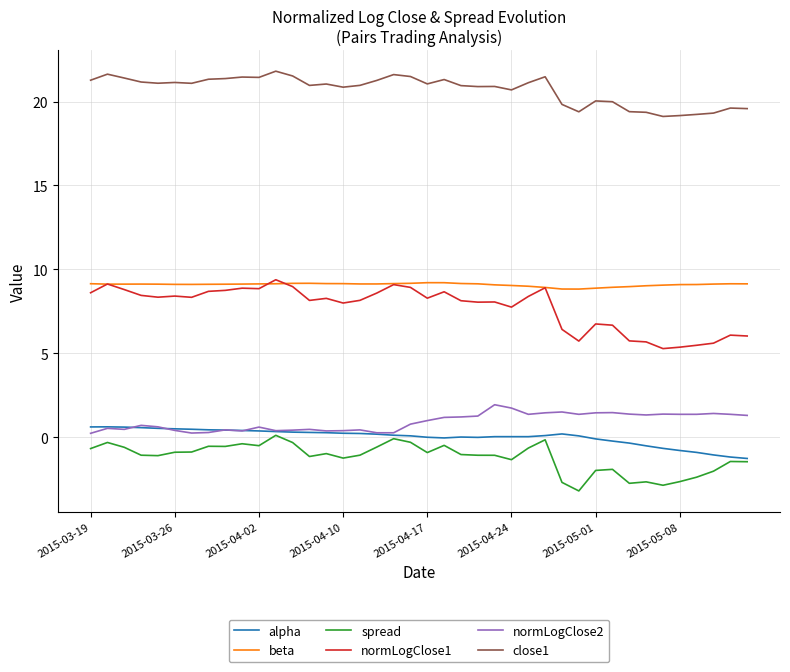

Which series has the widest spread of values?

normLogClose1